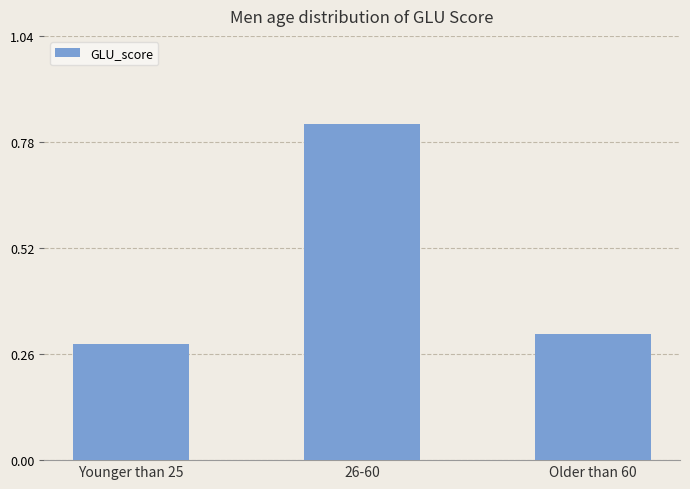

Count the values in the range 0 to 1.

3